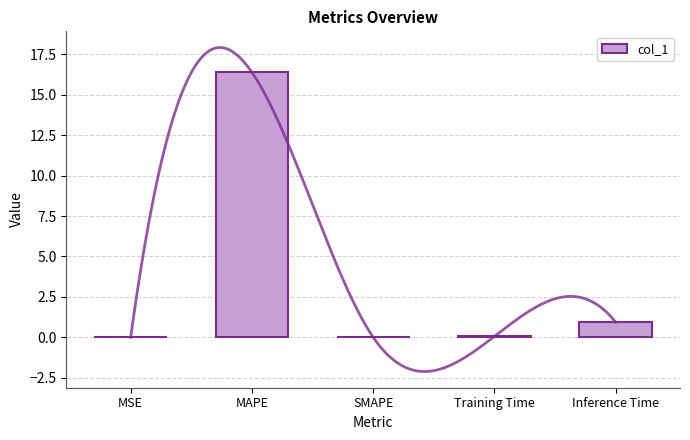

What position from the left is SMAPE?

3